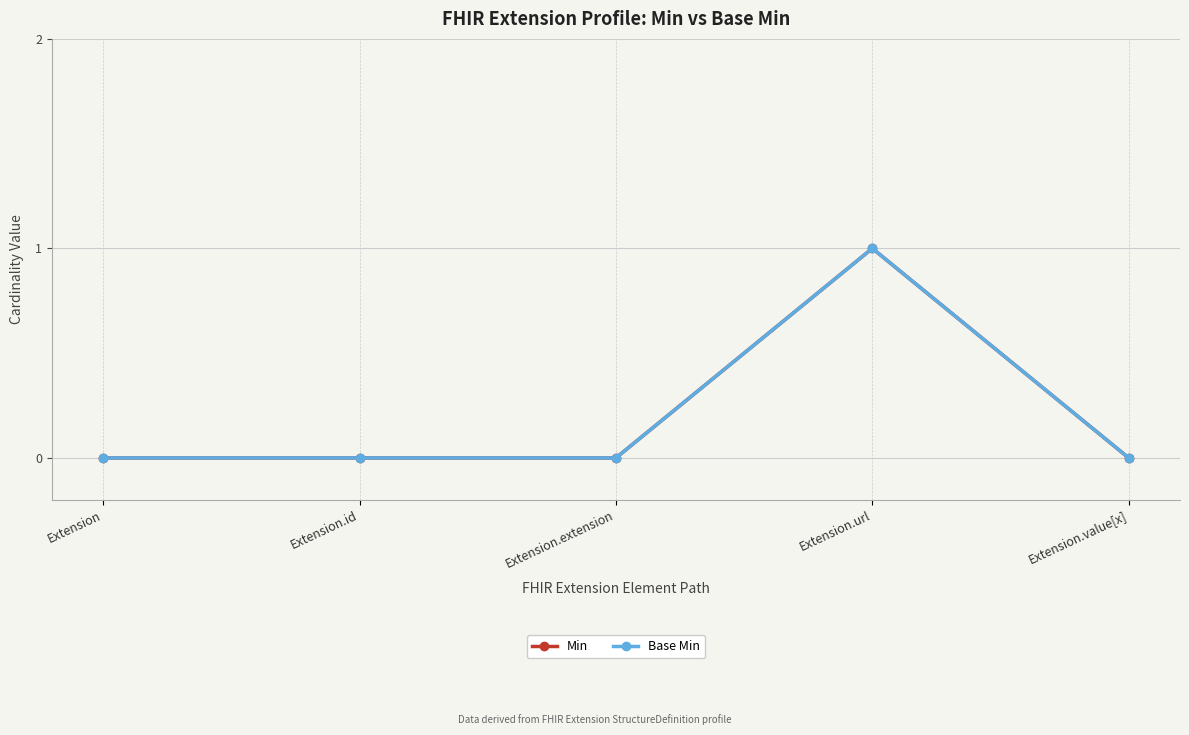

Which category has the lowest value across all series?

Extension